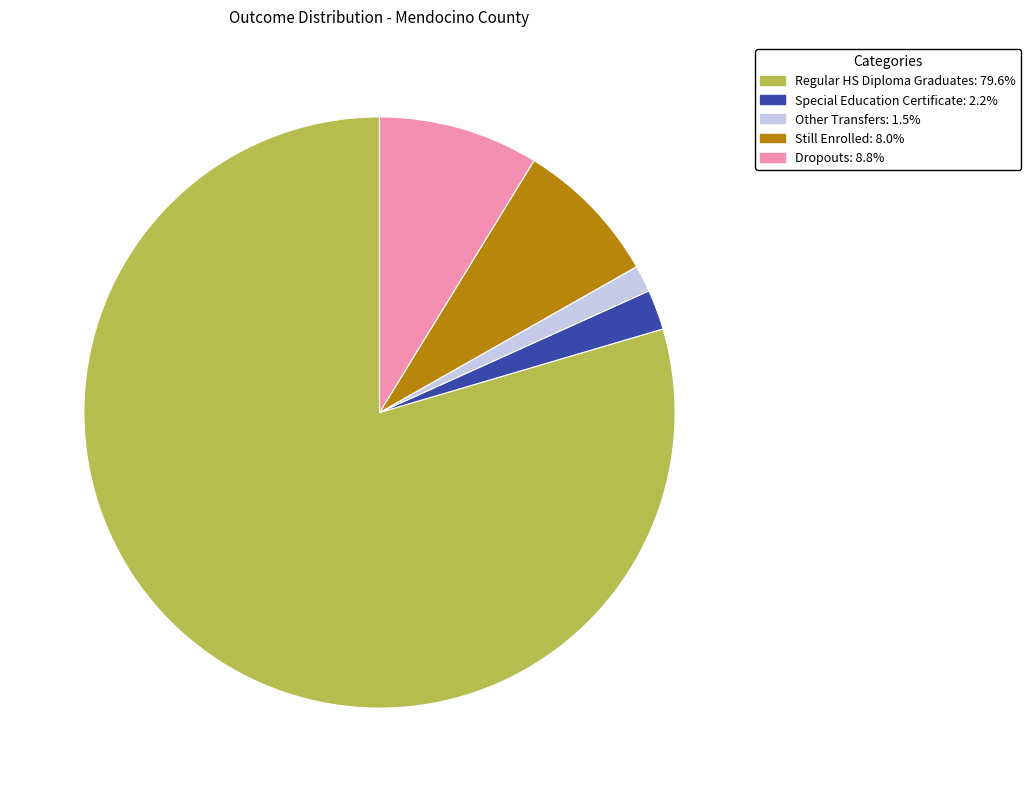

Is there a majority slice in this chart?

Yes